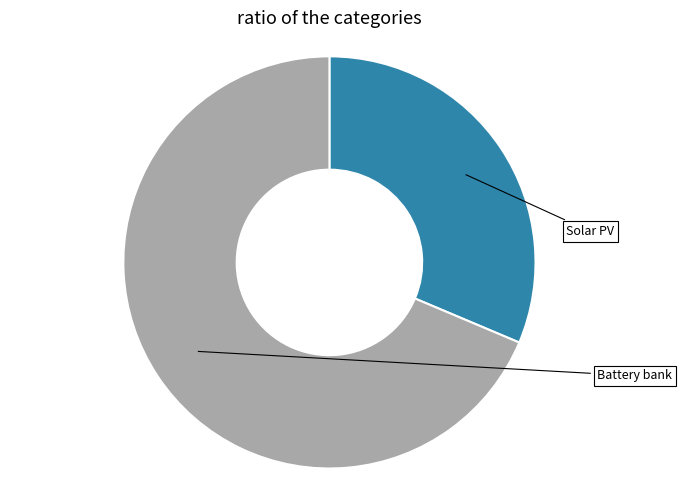

Which slice represents more than half of the pie?

Battery bank